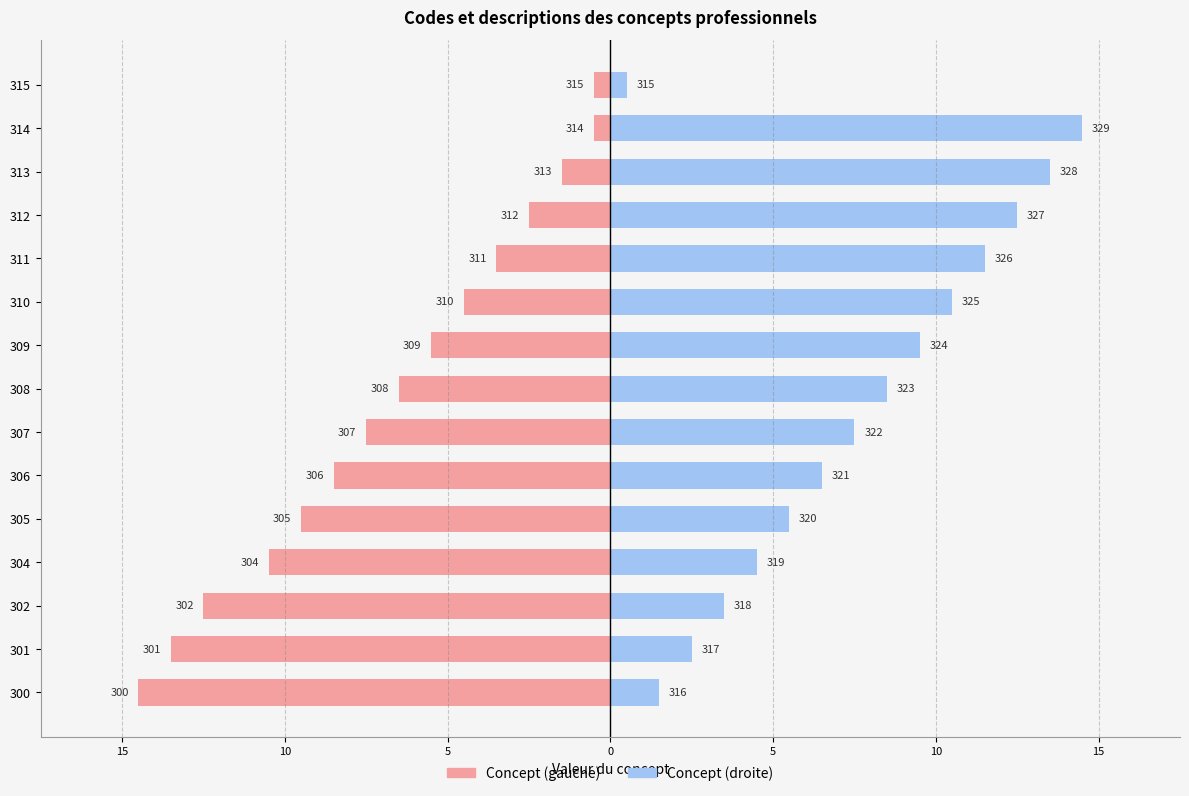

How many groups of bars are there?

15